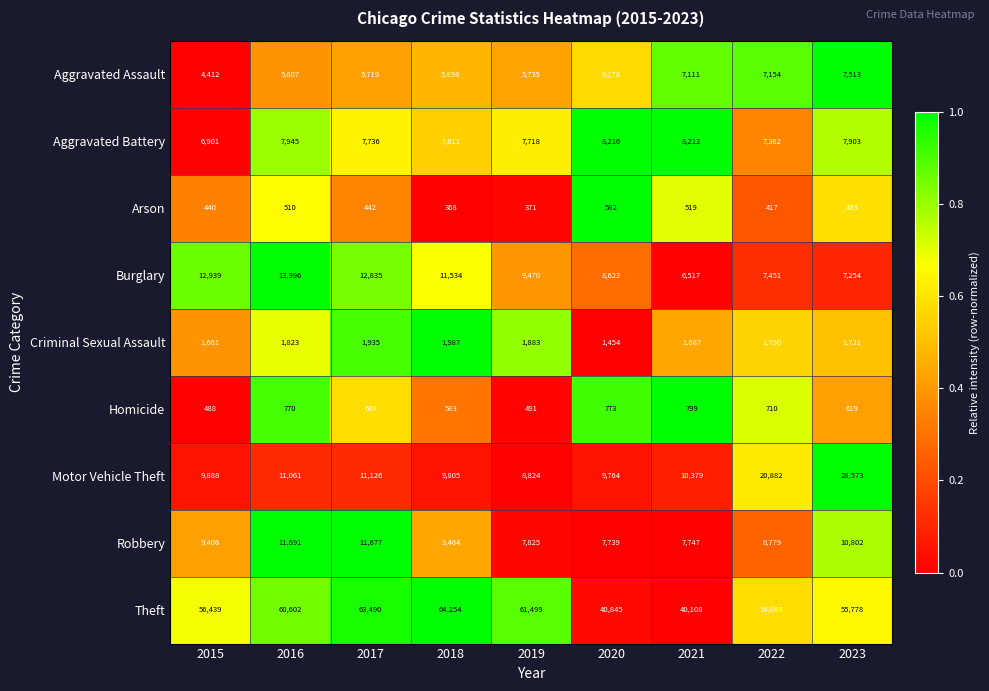

List the labels in order of Aggravated Battery value, largest first.

2020, 2021, 2016, 2023, 2017, 2019, 2018, 2022, 2015